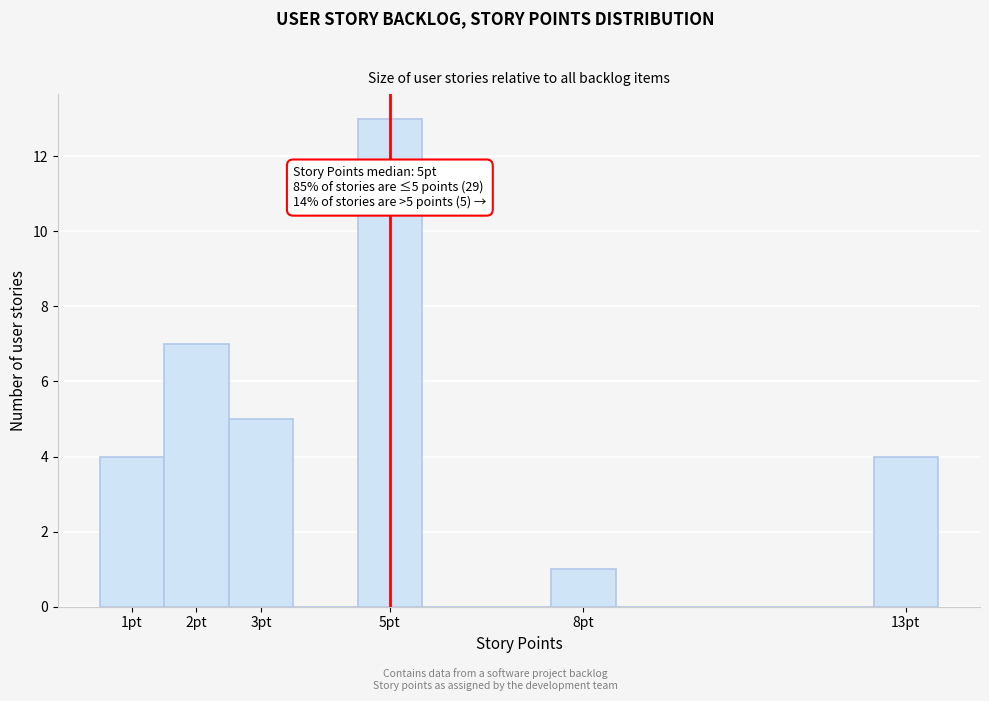

Over which range of the x-axis is the bar tallest?

4.5 to 5.5